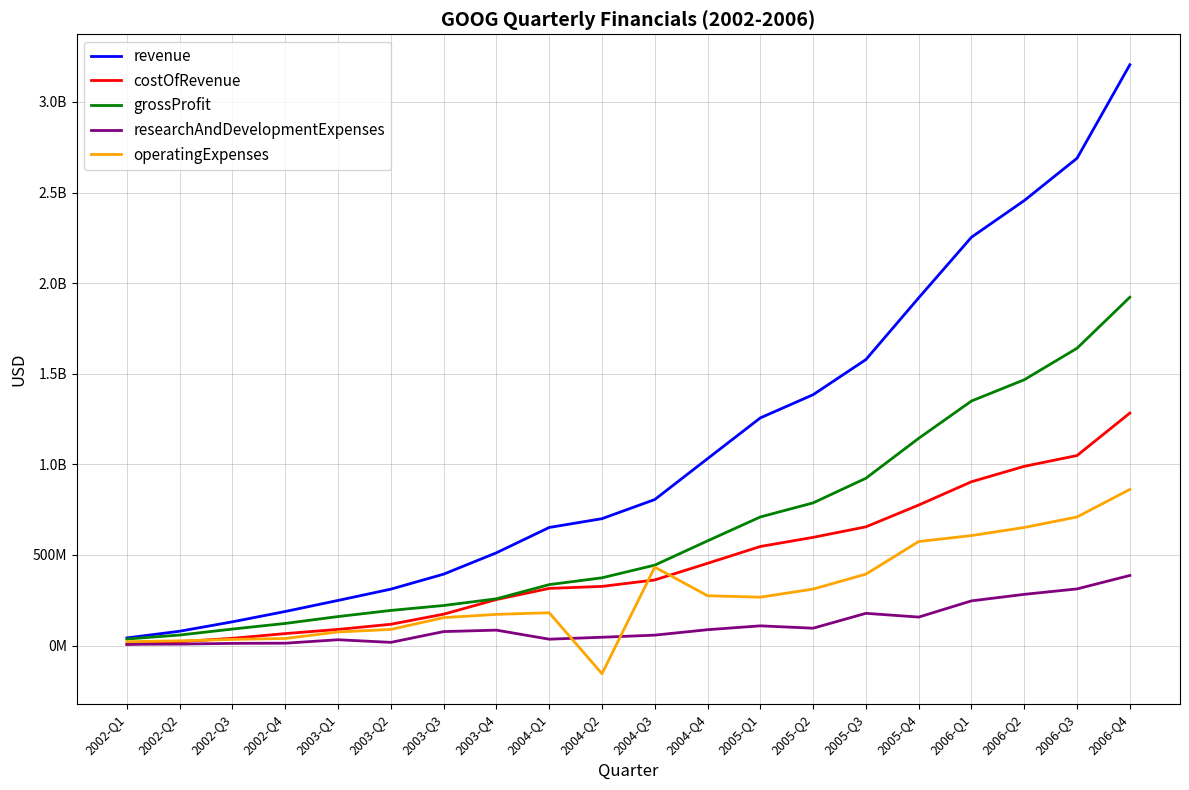

Is it true that grossProfit equals 343902555 at 2003-Q3?

False